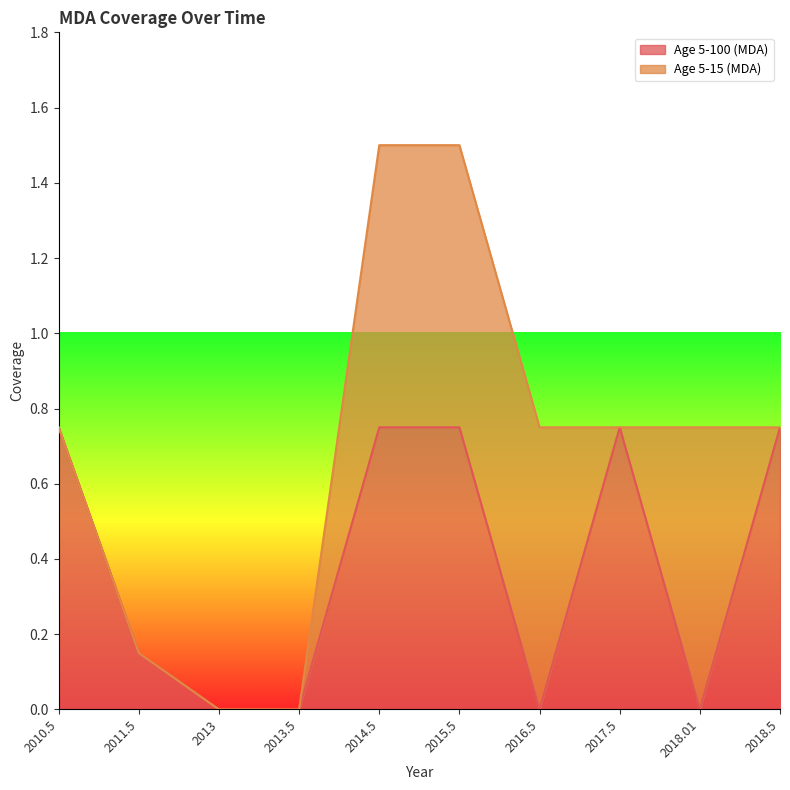

What value does the data have at 2010.5?

0.8